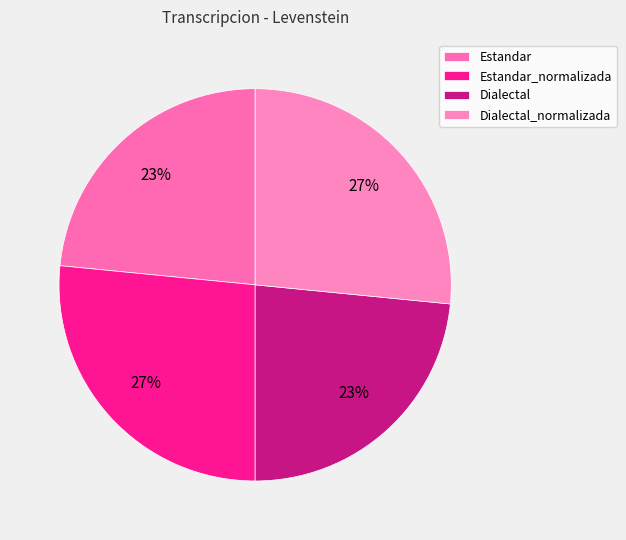

True or false: Dialectal_normalizada accounts for 16% of the total.

False